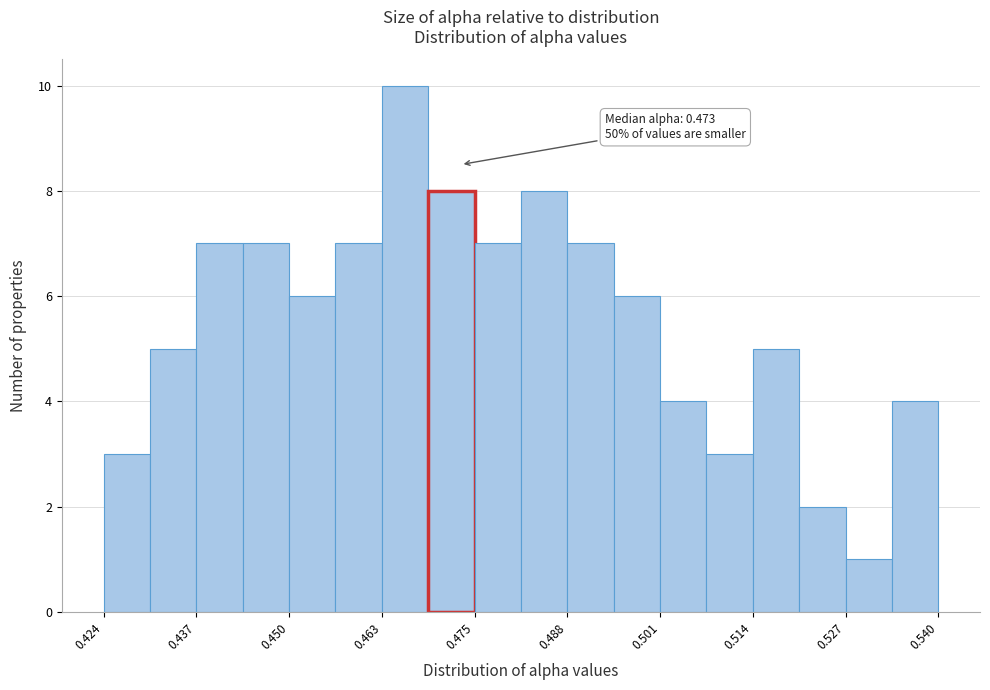

Around what value on the x-axis is the tallest bar? Give the approximate position of its centre, as read against the axis.

0.466